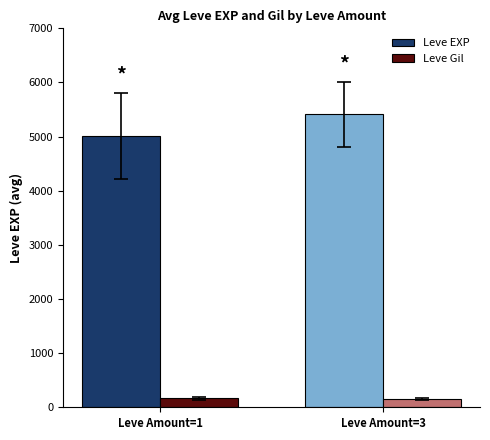

The value of Leve Gil at Leve Amount=3 is 158.7. True or false?

True